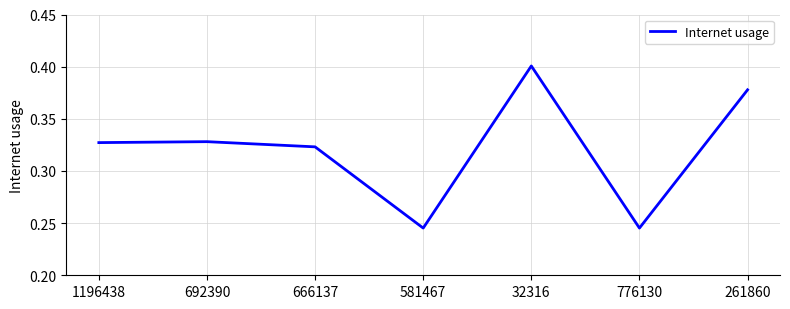

At which category does the chart reach its peak across all series?

32316